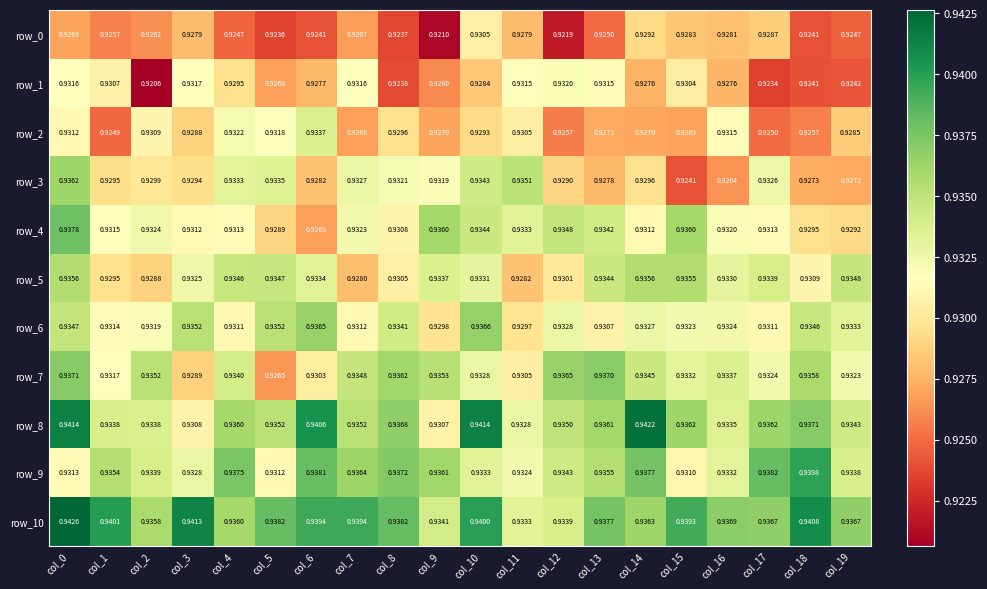

Rank the series by their maximum value, from highest to lowest.

row_10, row_8, row_9, row_4, row_7, row_6, row_3, row_5, row_2, row_1, row_0